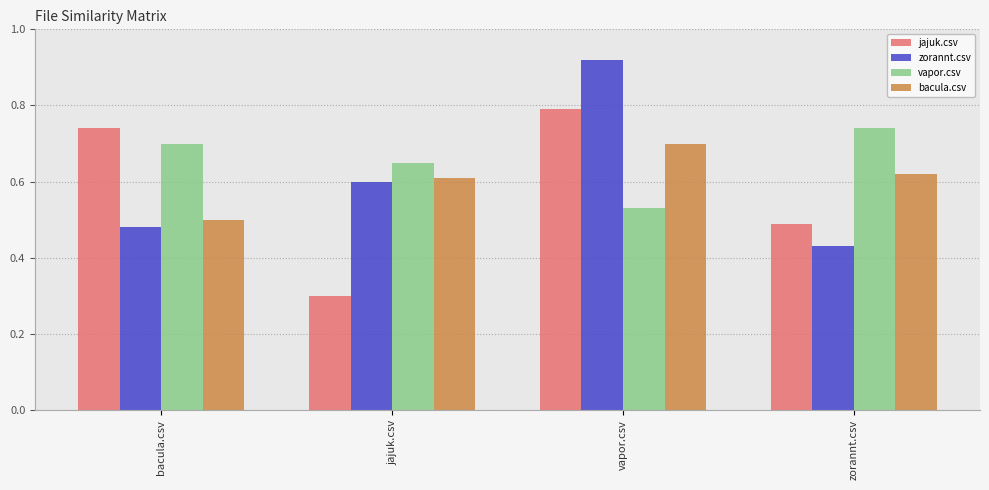

Rank the series at zorannt.csv from lowest to highest value.

zorannt.csv, jajuk.csv, bacula.csv, vapor.csv